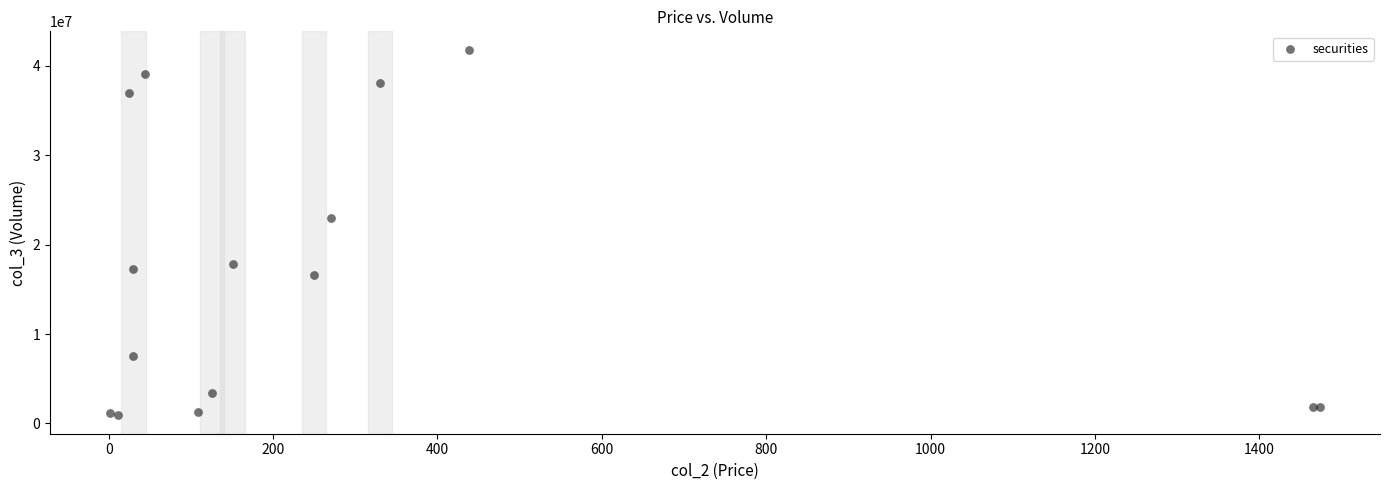

What Y value in the scatter plot is closest to 21358975?

22999848